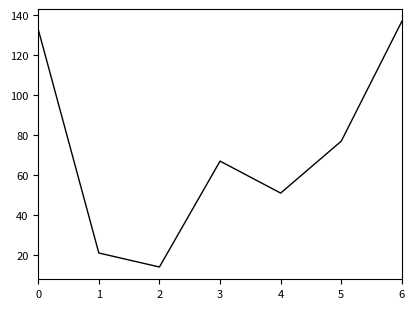

What is the average value?

71